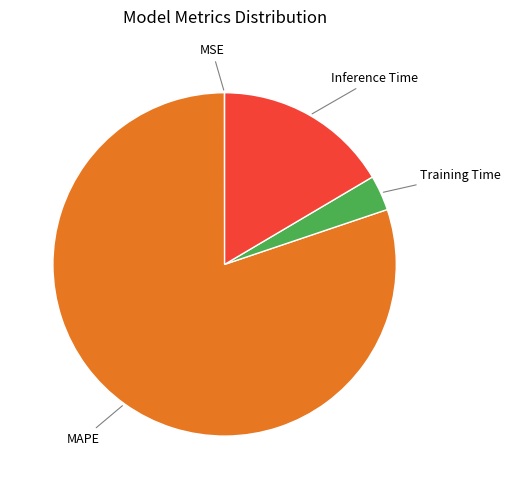

Approximately how many times larger is the value at MAPE compared to Inference Time?

4.9